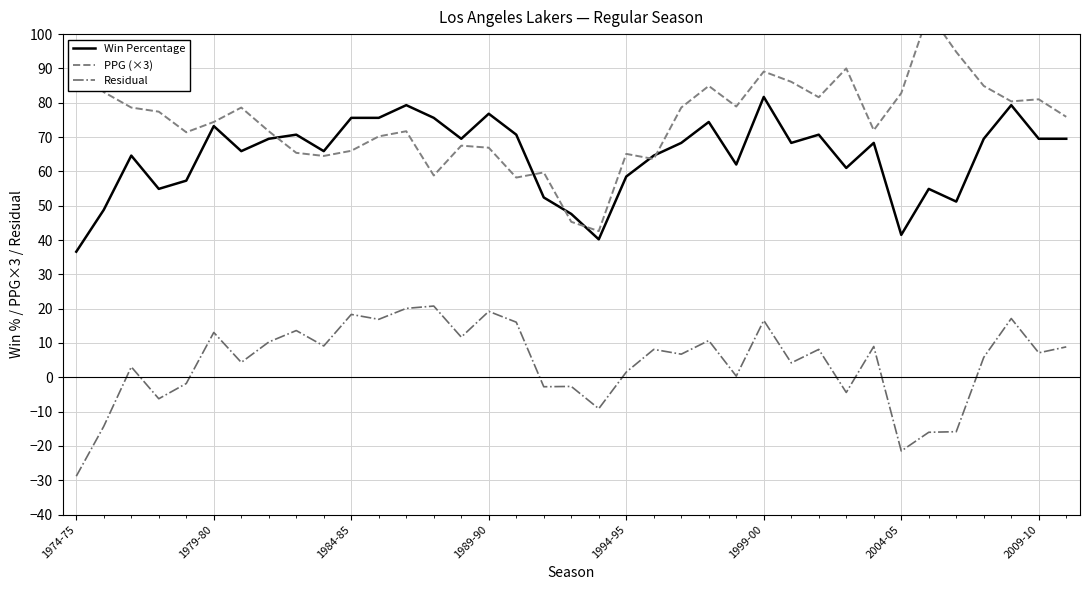

True or false: Residual and Win Percentage cross at least once.

False